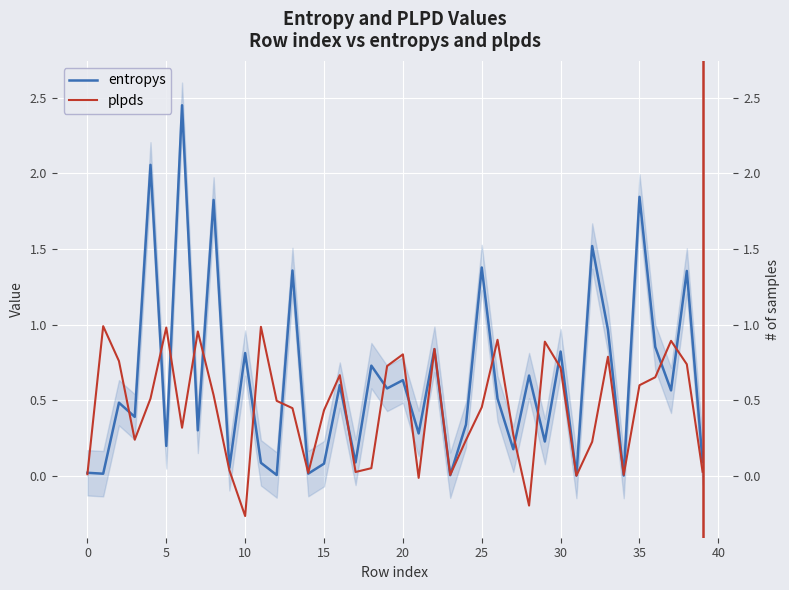

What is the total value across all series at 11?

1.1